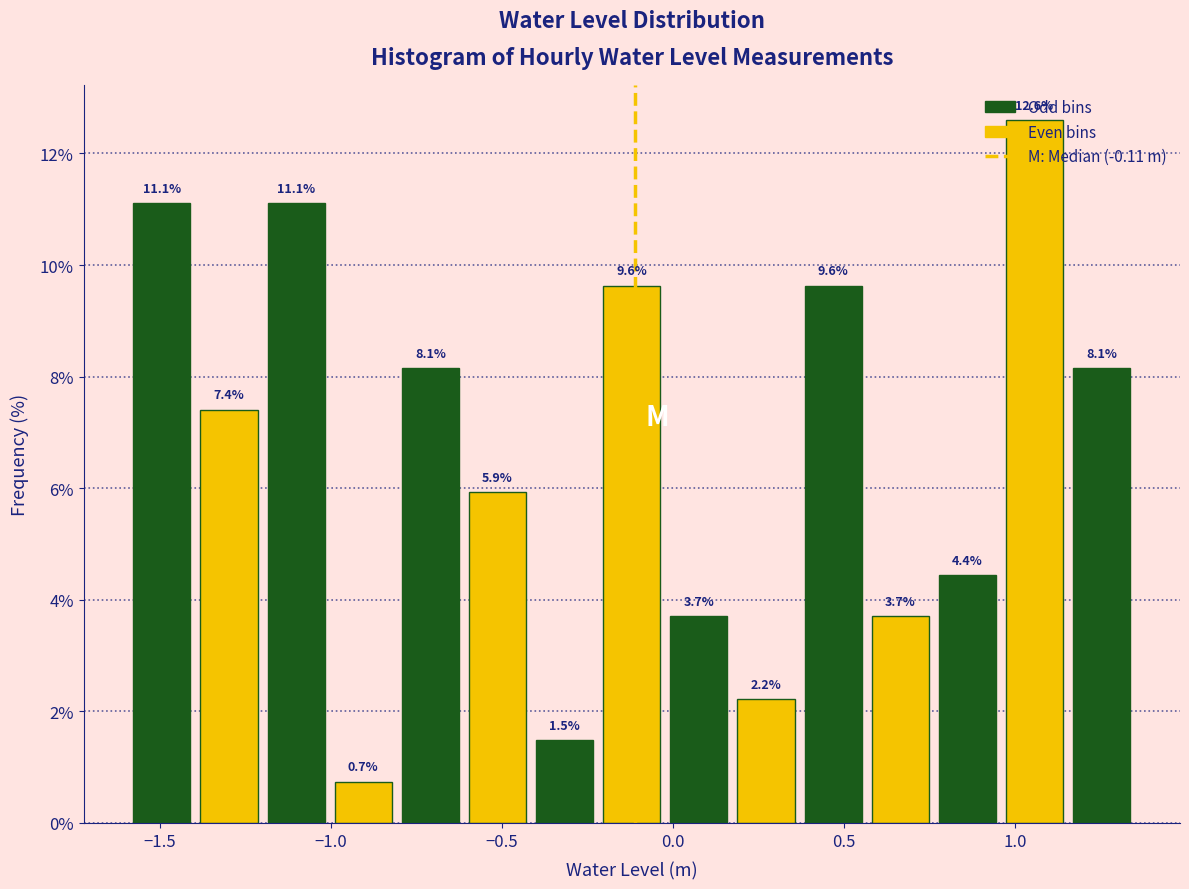

Read against the x-axis, roughly where is the centre of the tallest bar?

1.05